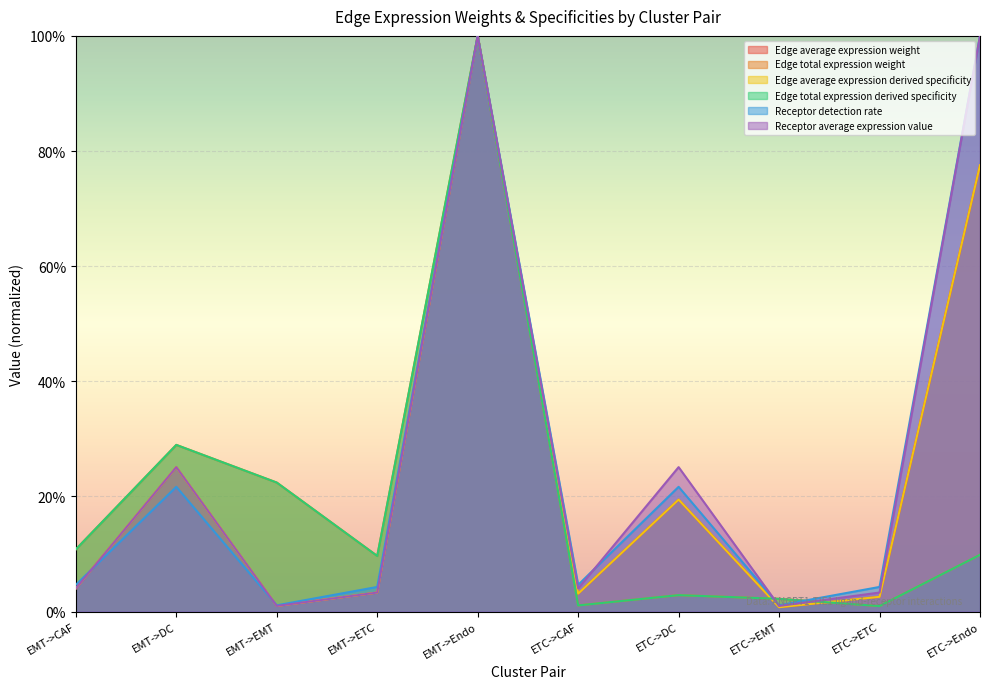

How many distinct data groups are displayed?

6